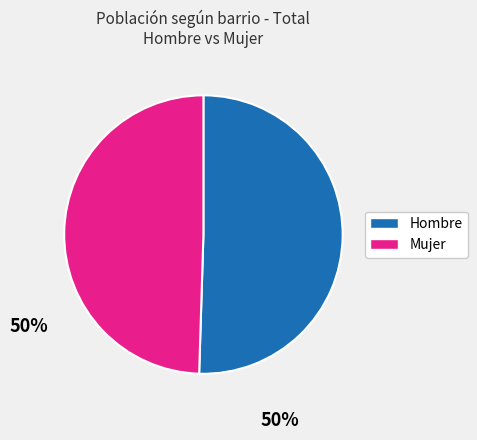

Rank the categories by value from lowest to highest.

Mujer, Hombre